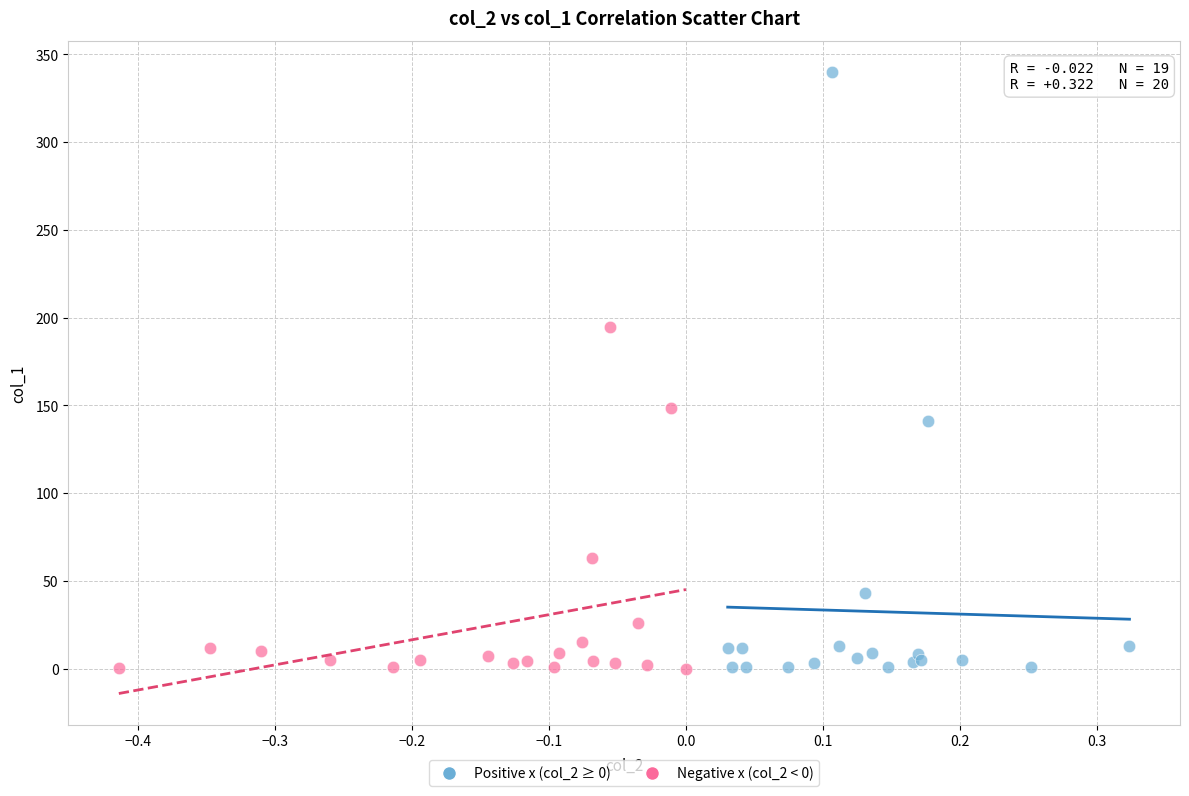

What are all the series names shown in the legend?

Positive x (col_2 ≥ 0), Negative x (col_2 < 0)